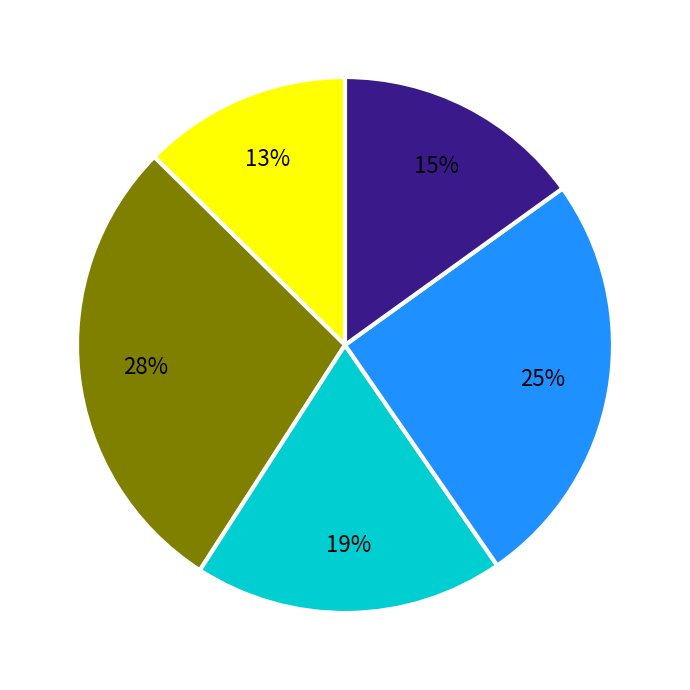

To the nearest percent, what is the average slice percentage?

20%